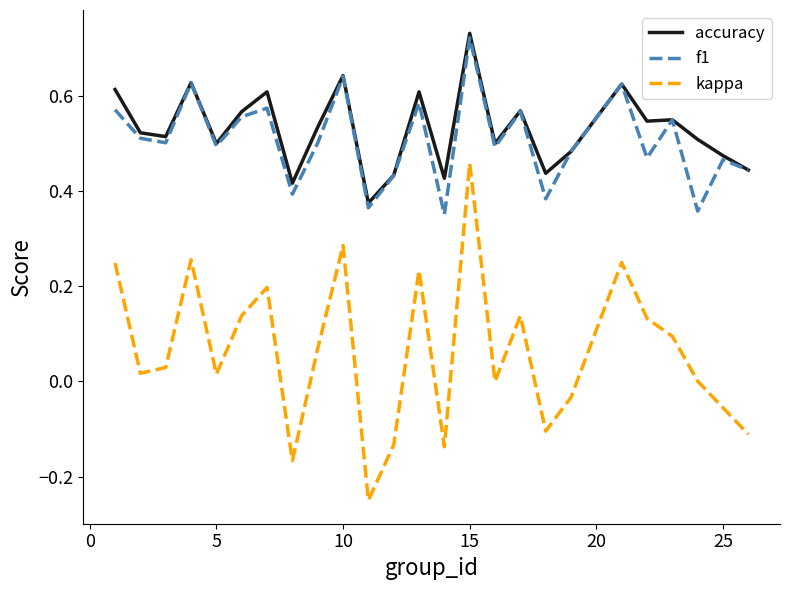

True or false: accuracy and kappa cross at least once.

False